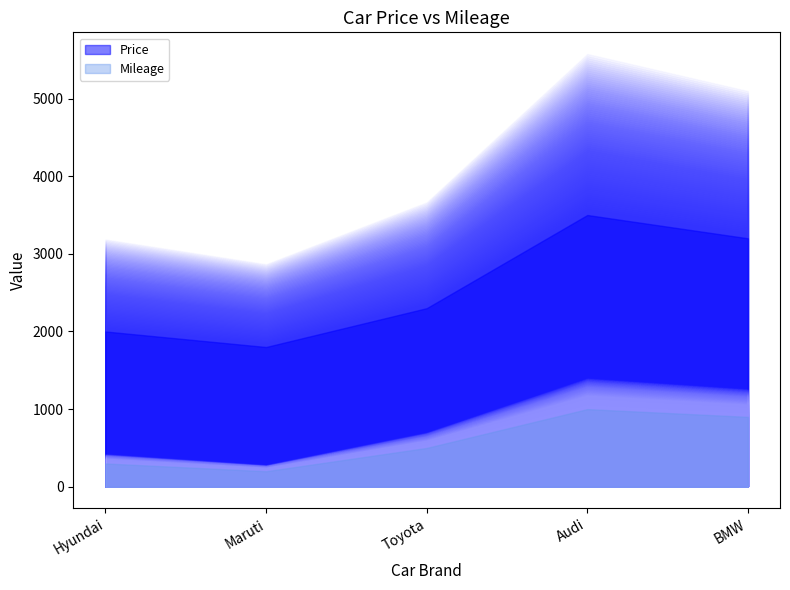

What is the difference between the highest and lowest values at Maruti?

1600